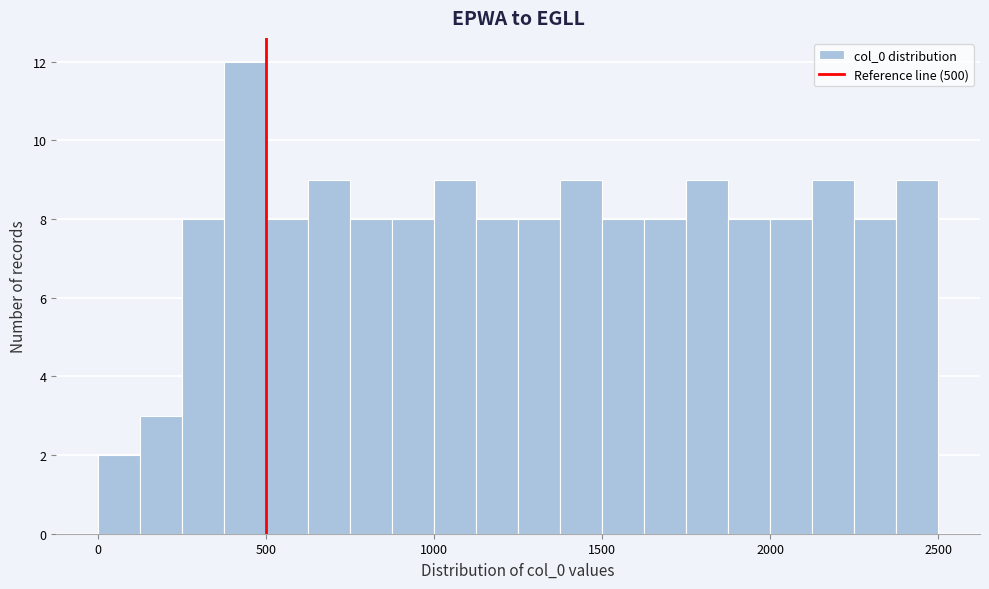

Around what value on the x-axis is the tallest bar? Give the approximate position of its centre, as read against the axis.

450